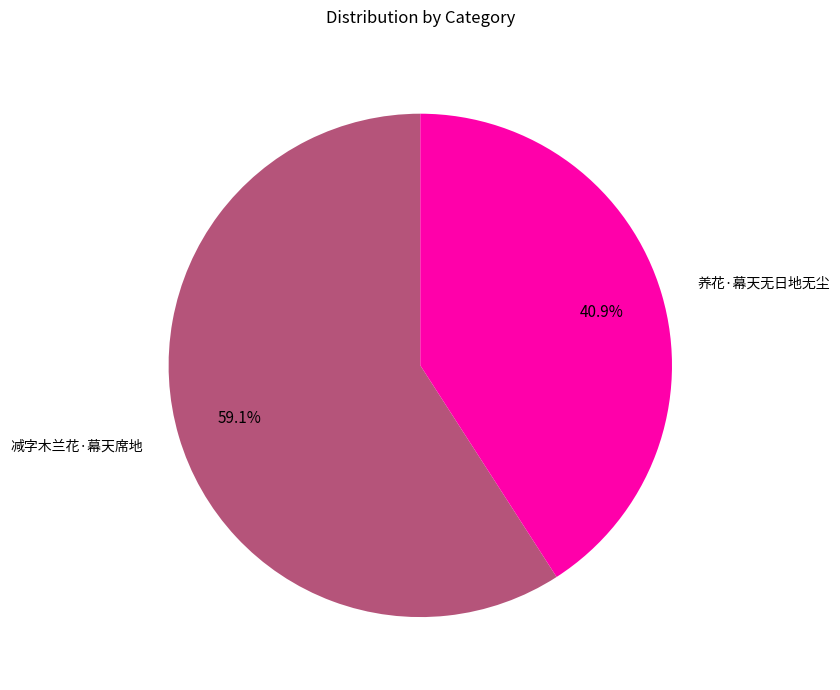

Does any single category account for the majority?

Yes